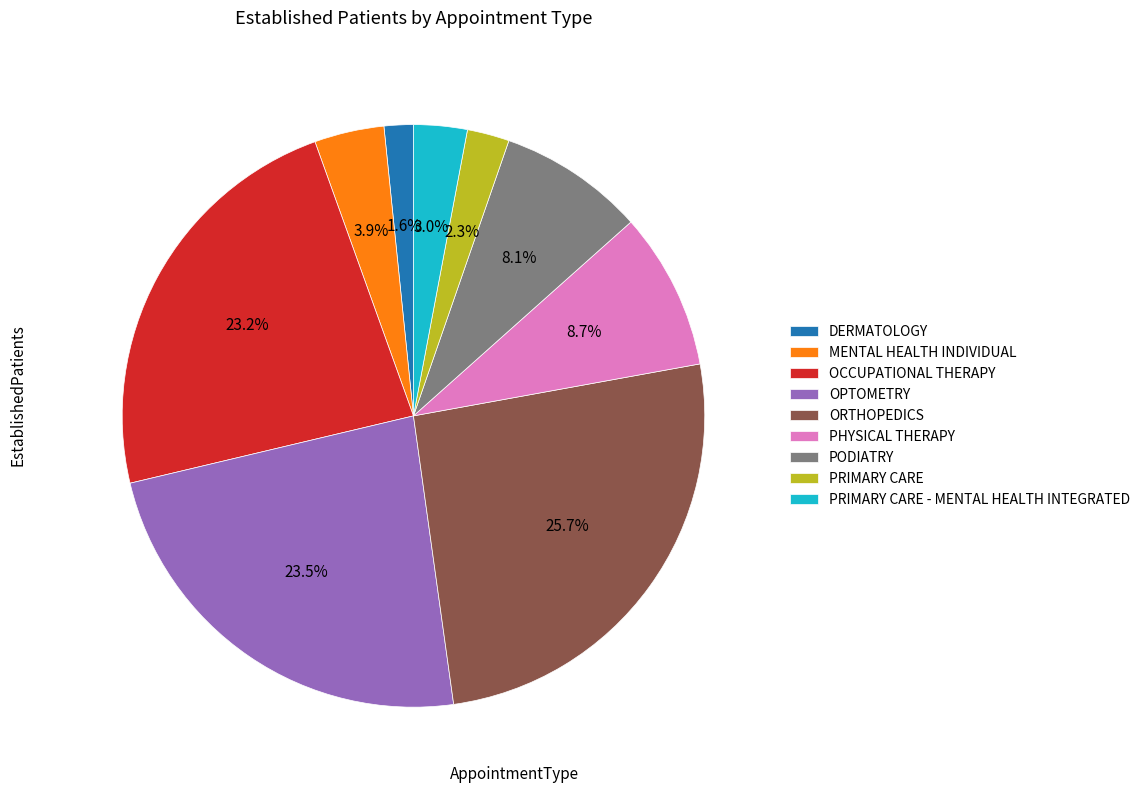

To the nearest percent, what is the average slice percentage?

11%